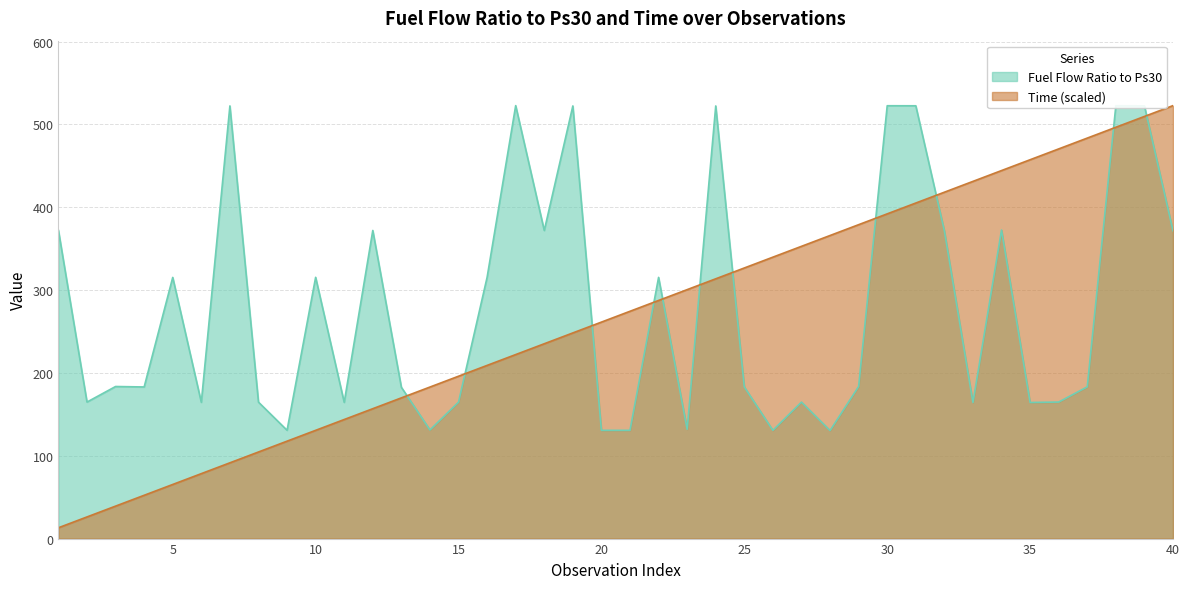

Between 38 and 23, which is larger?

38